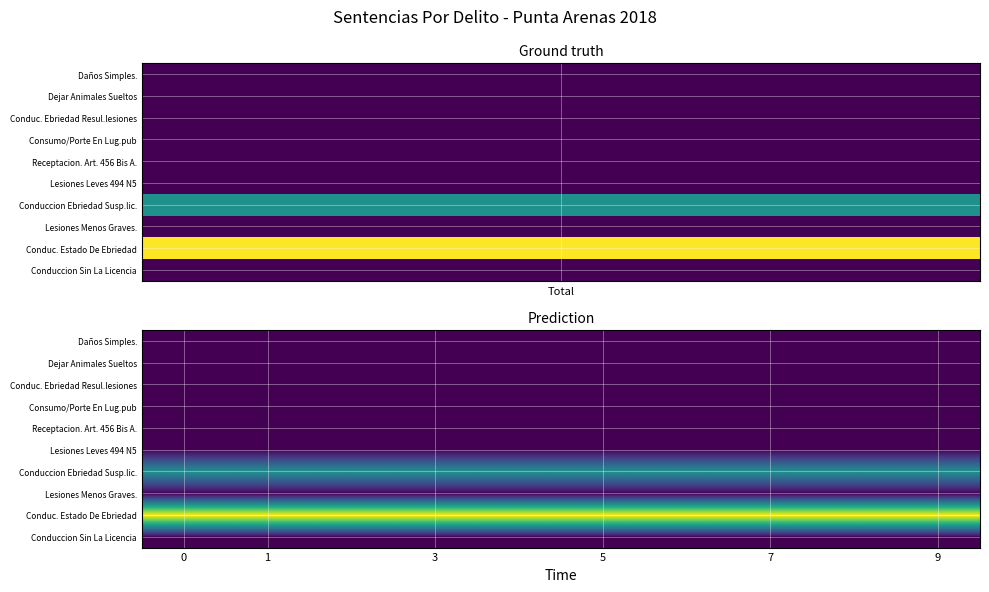

Reading left to right, list all the values displayed in this chart.

Daños Simples.: 1	1	1	1	1	1	1	1	1	1
Dejar Animales Sueltos: 1	1	1	1	1	1	1	1	1	1
Conduc. Ebriedad Resul.lesiones: 1	1	1	1	1	1	1	1	1	1
Consumo/Porte En Lug.pub: 1	1	1	1	1	1	1	1	1	1
Receptacion. Art. 456 Bis A.: 1	1	1	1	1	1	1	1	1	1
Lesiones Leves 494 N5: 1	1	1	1	1	1	1	1	1	1
Conduccion Ebriedad Susp.lic.: 2	2	2	2	2	2	2	2	2	2
Lesiones Menos Graves.: 1	1	1	1	1	1	1	1	1	1
Conduc. Estado De Ebriedad: 3	3	3	3	3	3	3	3	3	3
Conduccion Sin La Licencia: 1	1	1	1	1	1	1	1	1	1